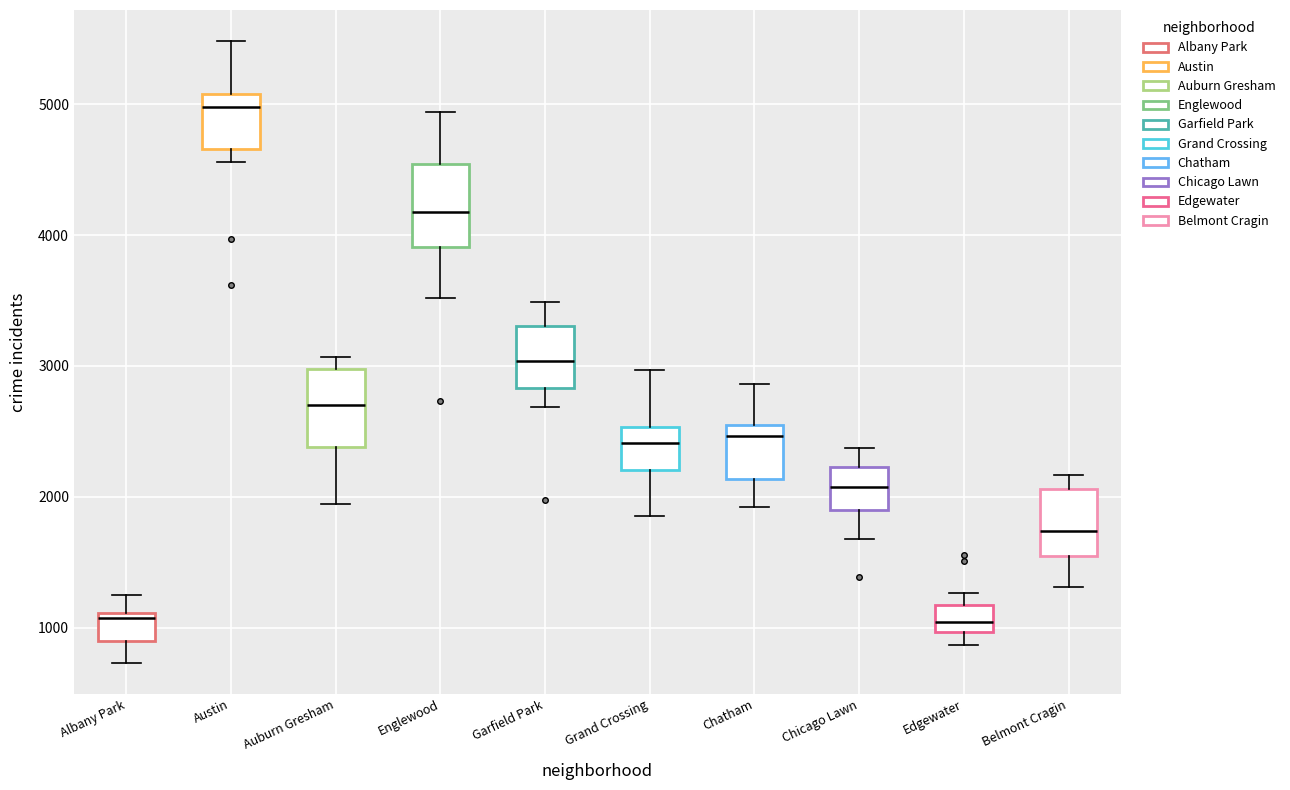

Reading left to right, read every box against the y-axis: the position of its median line, the range the box covers, and the ends of its whiskers. The values are not printed on the chart, so give them approximately, as read against the axis.

Albany Park: median 1100 (just below the box's upper edge), box 900 to 1100, whiskers 700 to 1300
Austin: median 5000, box 4700 to 5100, whiskers 4600 to 5500
Auburn Gresham: median 2700, box 2400 to 3000, whiskers 1900 to 3100
Englewood: median 4200, box 3900 to 4500, whiskers 3500 to 4900
Garfield Park: median 3000, box 2800 to 3300, whiskers 2700 to 3500
Grand Crossing: median 2400, box 2200 to 2500, whiskers 1900 to 3000
Chatham: median 2500 (just below the box's upper edge), box 2100 to 2500, whiskers 1900 to 2900
Chicago Lawn: median 2100, box 1900 to 2200, whiskers 1700 to 2400
Edgewater: median 1000 (inside the box), box 1000 to 1200, whiskers 900 to 1300
Belmont Cragin: median 1700, box 1600 to 2100, whiskers 1300 to 2200